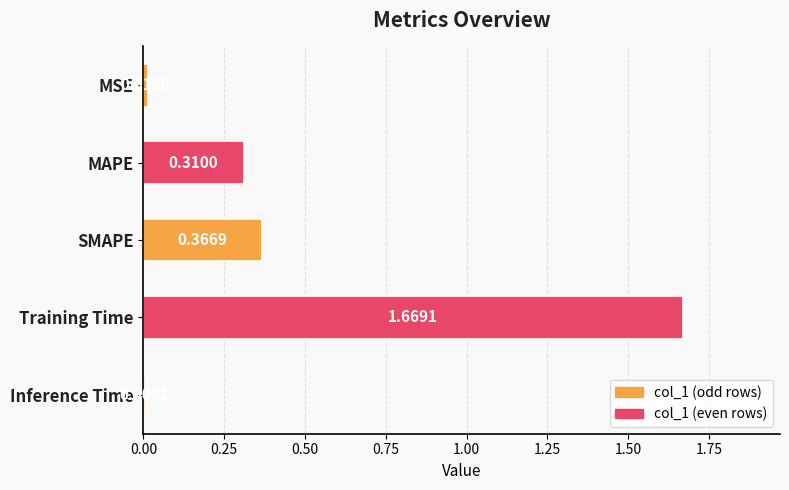

What is the average value?

0.5